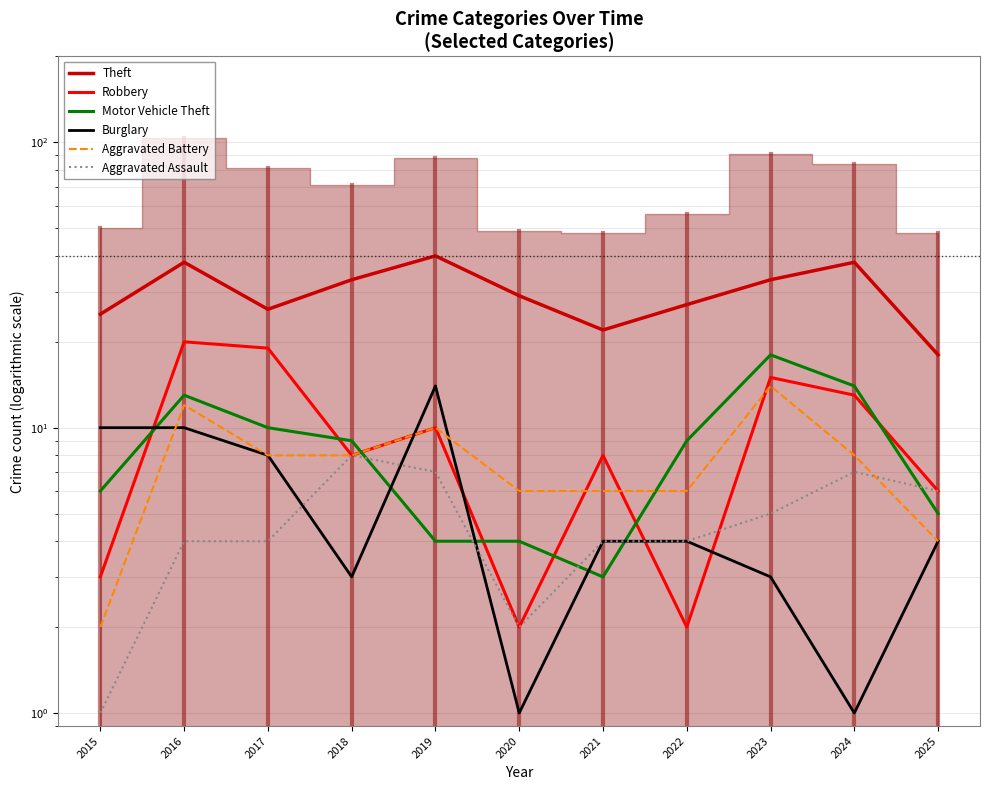

Reading right to left, extract all data points from this chart.

Theft: 18	38	33	27	22	29	40	33	26	38	25
Robbery: 6	13	15	2	8	2	10	8	19	20	3
Motor Vehicle Theft: 5	14	18	9	3	4	4	9	10	13	6
Burglary: 4	1	3	4	4	1	14	3	8	10	10
Aggravated Battery: 4	8	14	6	6	6	10	8	8	12	2
Aggravated Assault: 6	7	5	4	4	2	7	8	4	4	1